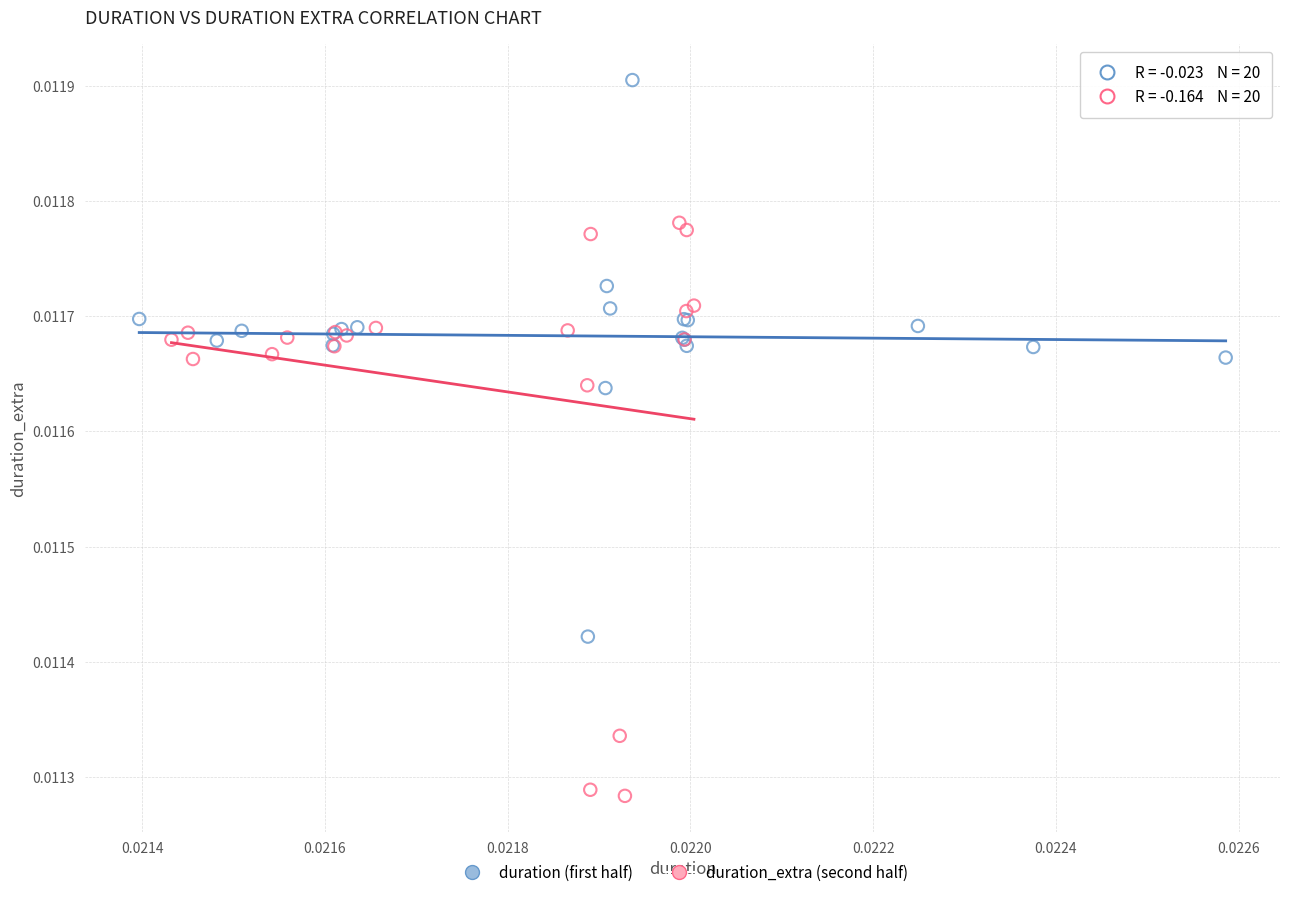

Which series reaches the maximum Y coordinate?

duration (first half)